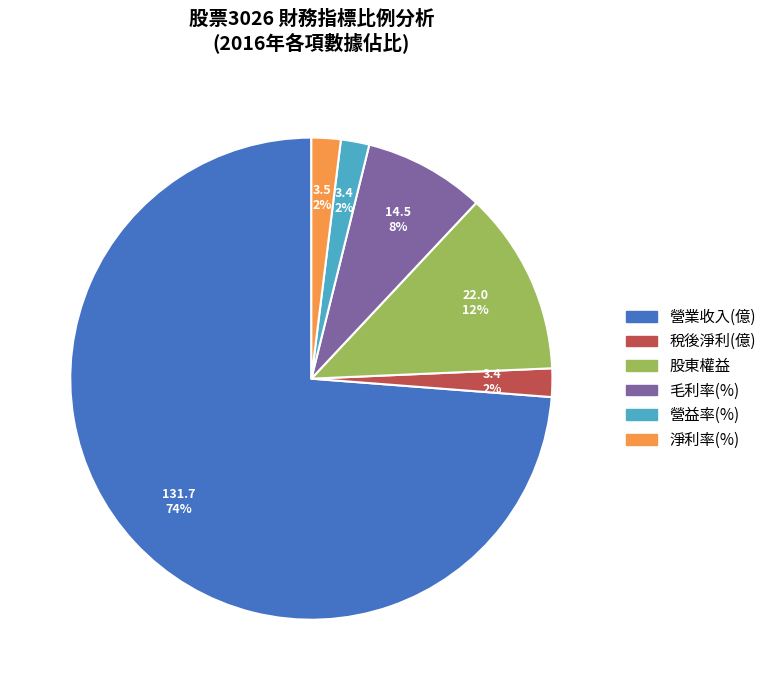

Between 毛利率(%) and 股東權益, which is larger?

股東權益